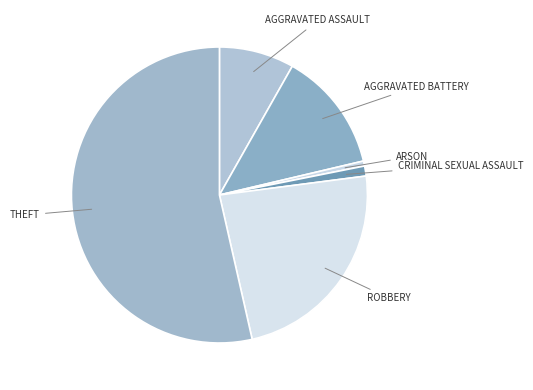

How many segments does this pie chart have?

6